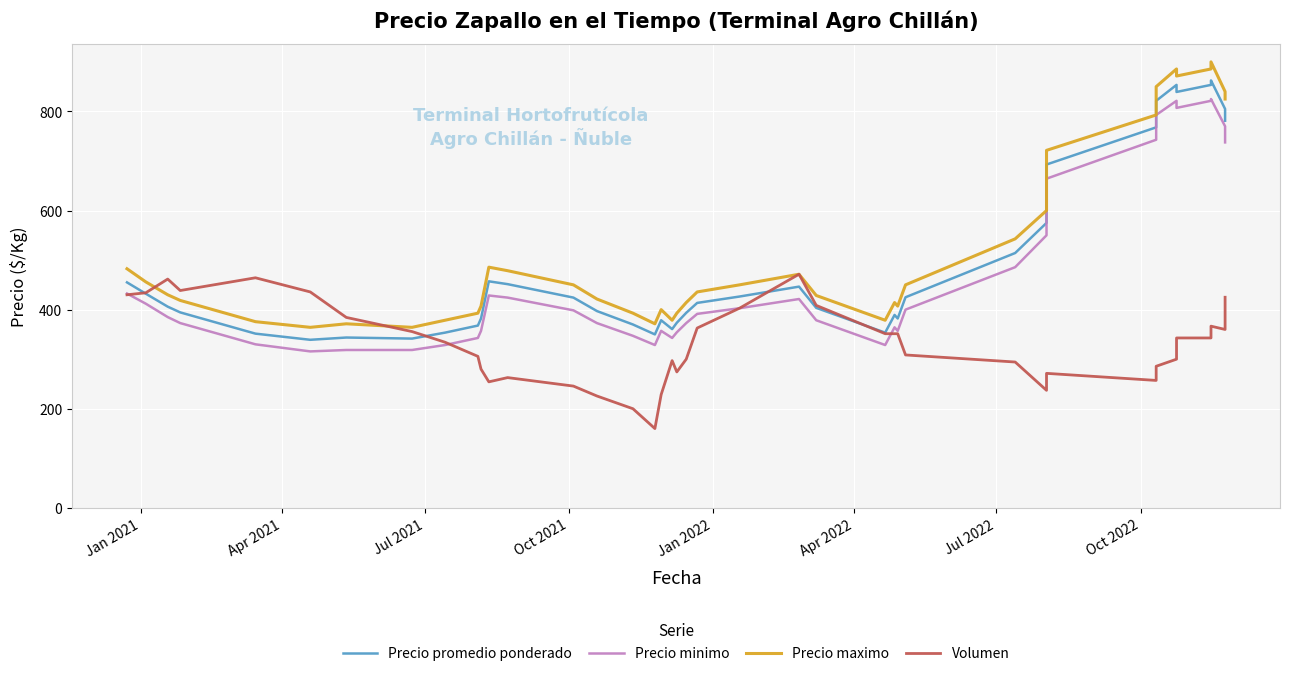

How many categories are shown in the chart?

40